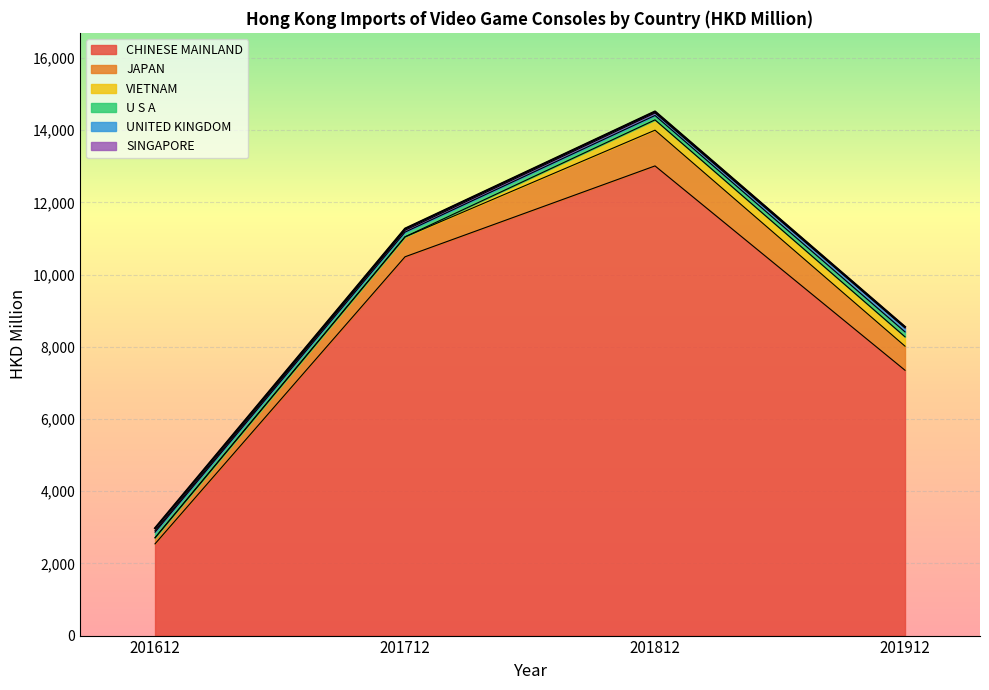

What is the difference between the maximum and minimum values in the UNITED KINGDOM series?

68.3